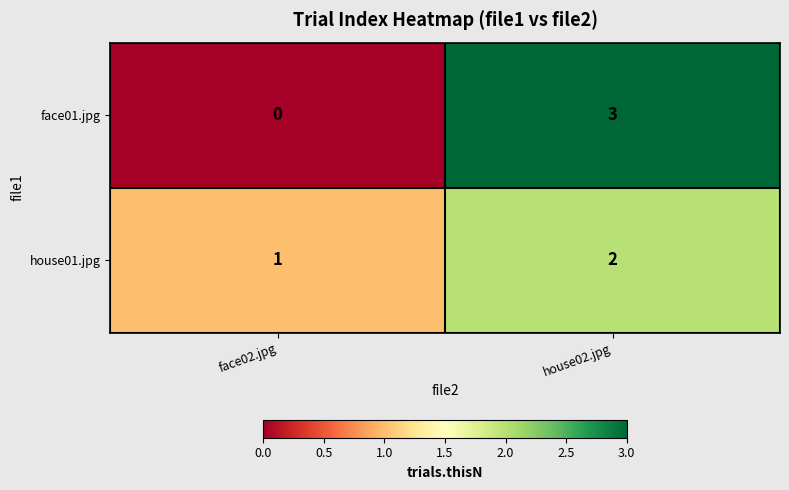

Which series has the widest spread of values?

face01.jpg